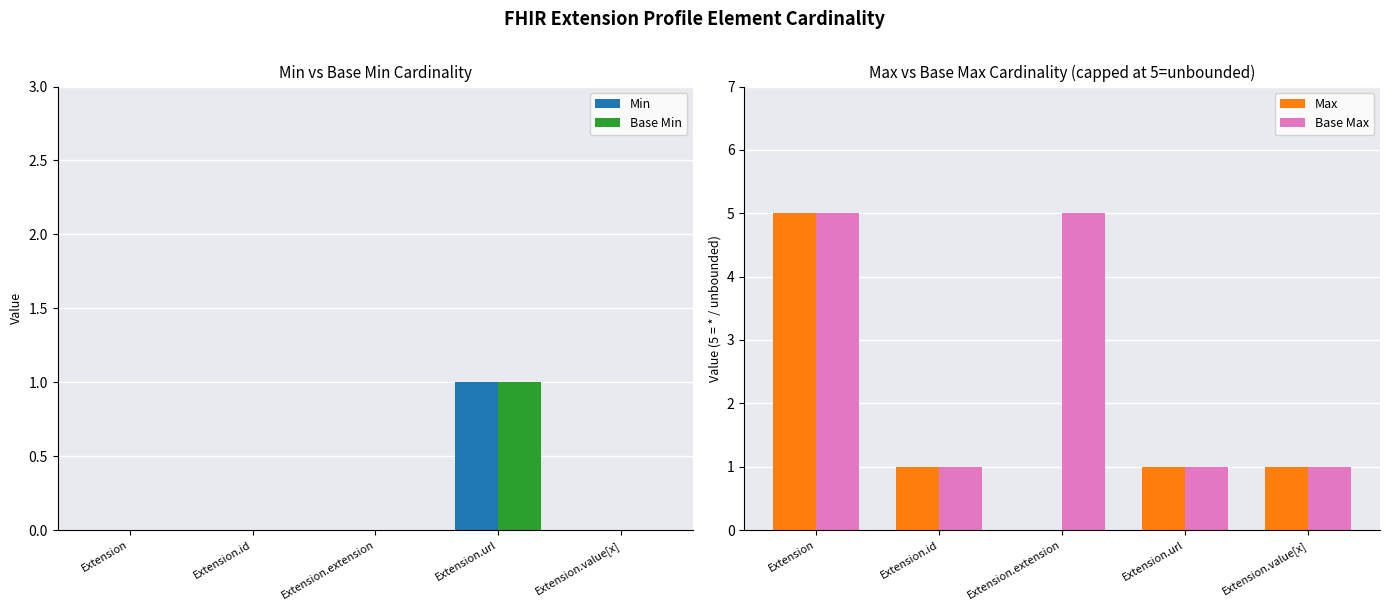

At how many categories does at least one series exceed 1?

2